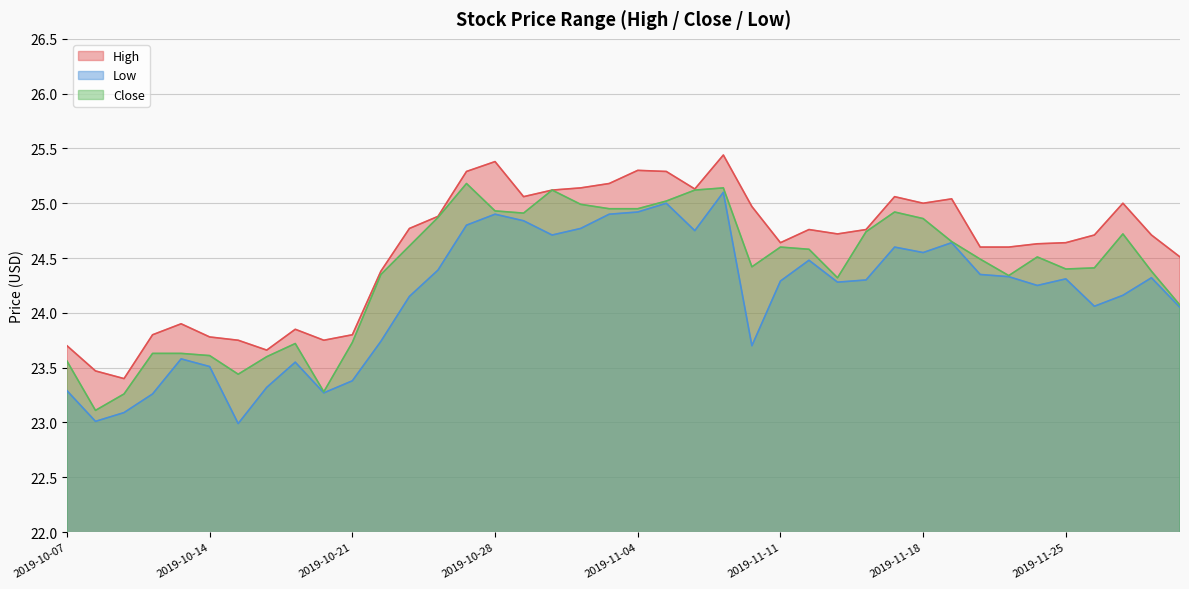

At 2019-10-17, list the series in order from largest to smallest.

High, Close, Low